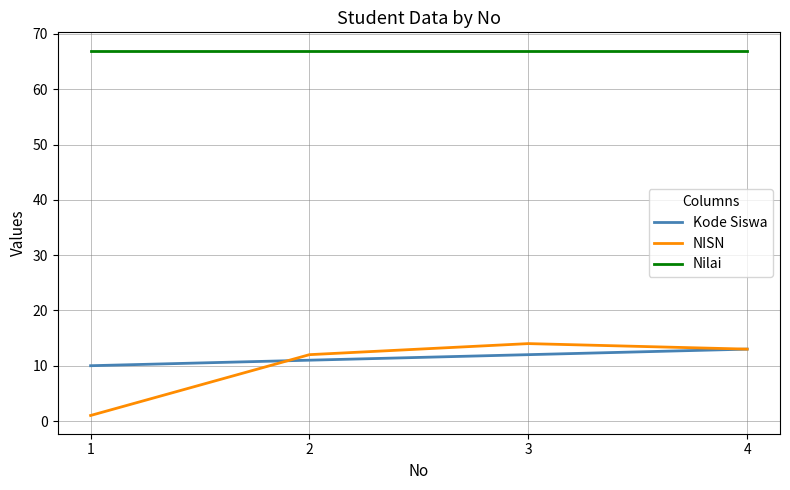

Which series has the largest range (max minus min)?

NISN